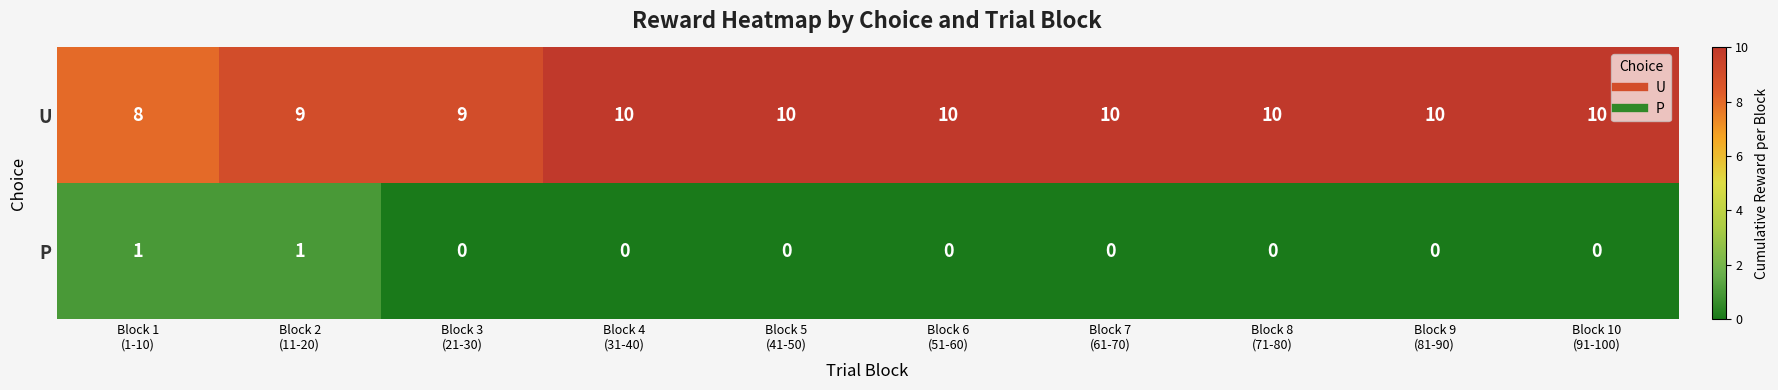

What is the sum of all U values?

96